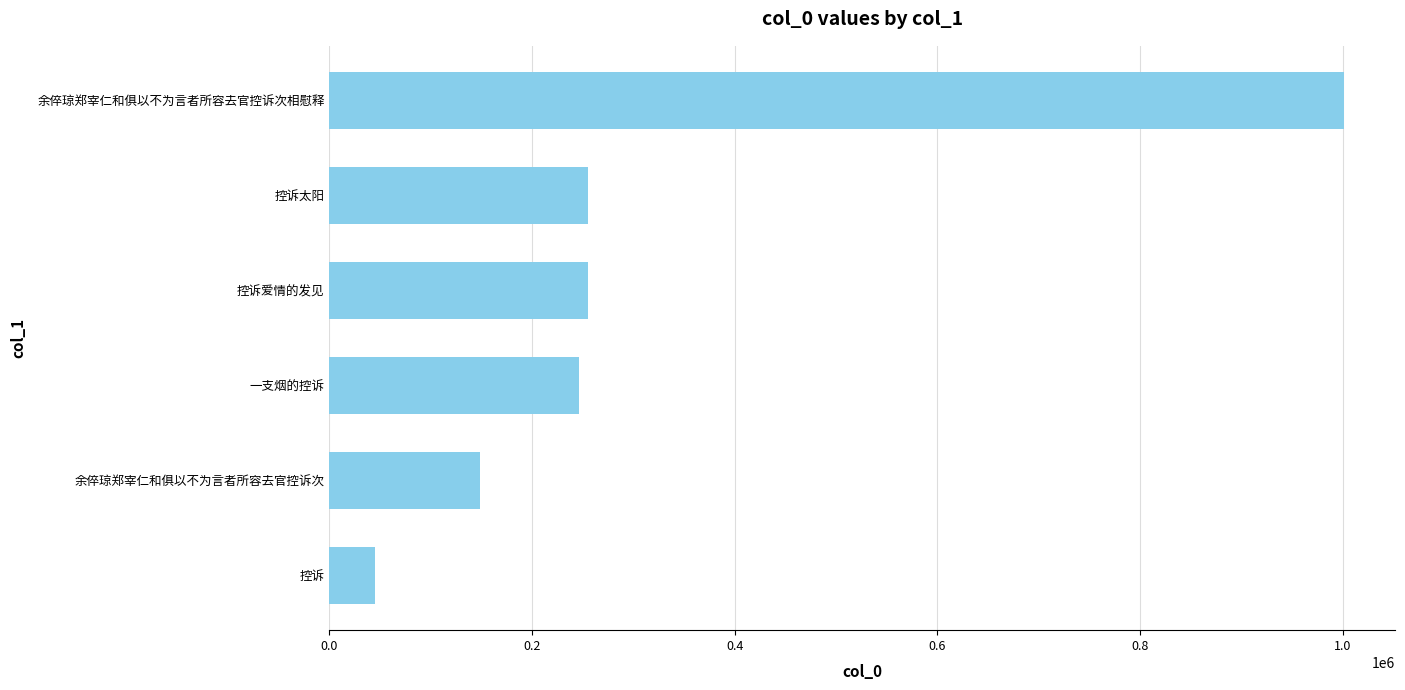

The chart shows a value of 148829 at 余倅琼郑宰仁和俱以不为言者所容去官控诉次. True or false?

True